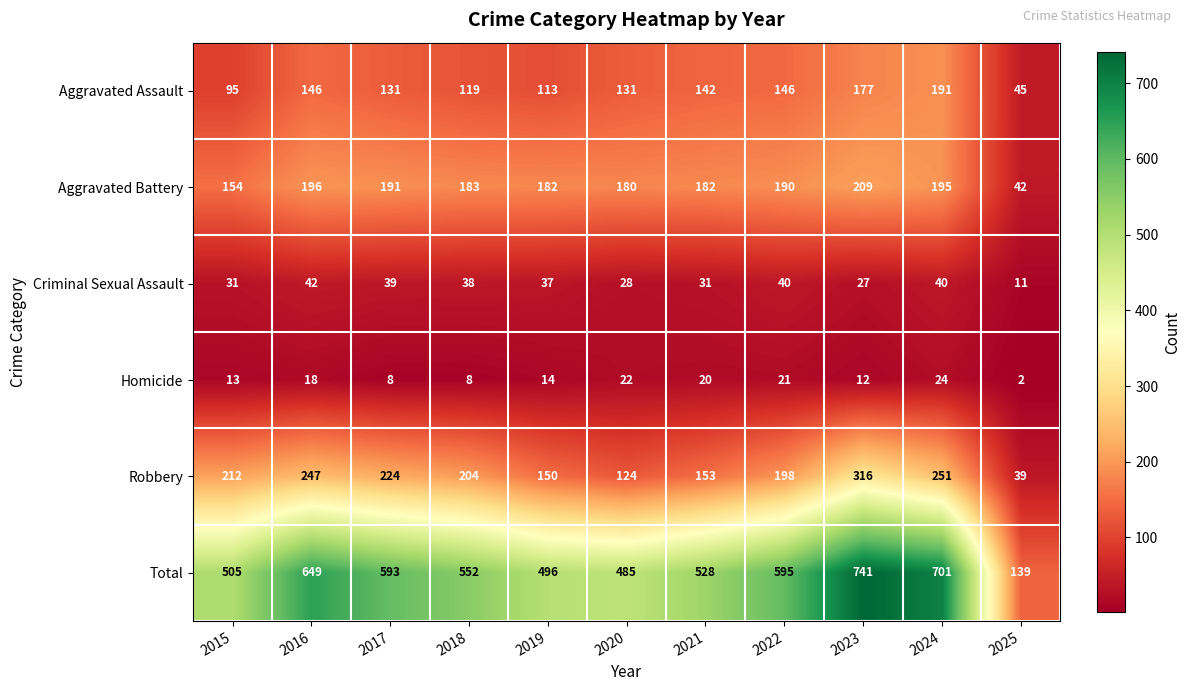

Is it true that Aggravated Assault equals 113 at 2019?

True